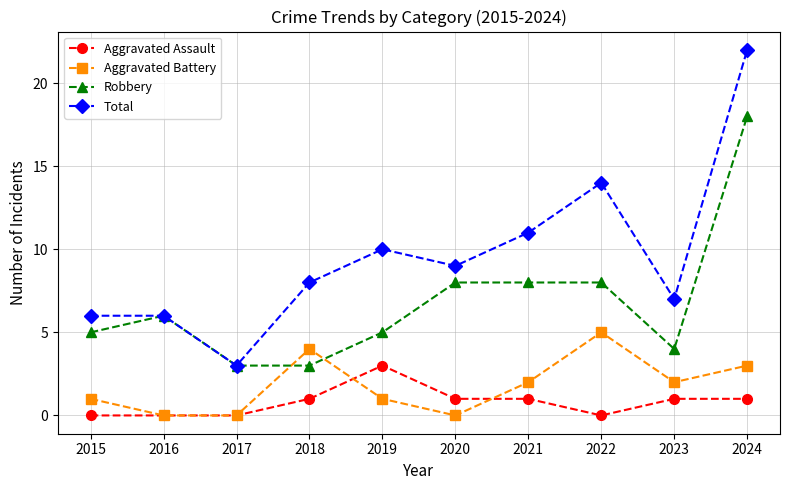

True or false: Robbery and Aggravated Assault cross at least once.

False